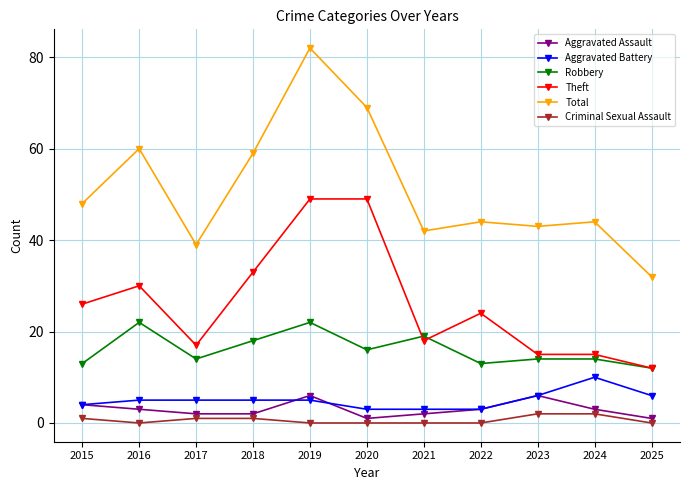

Count the number of data series in this chart.

6